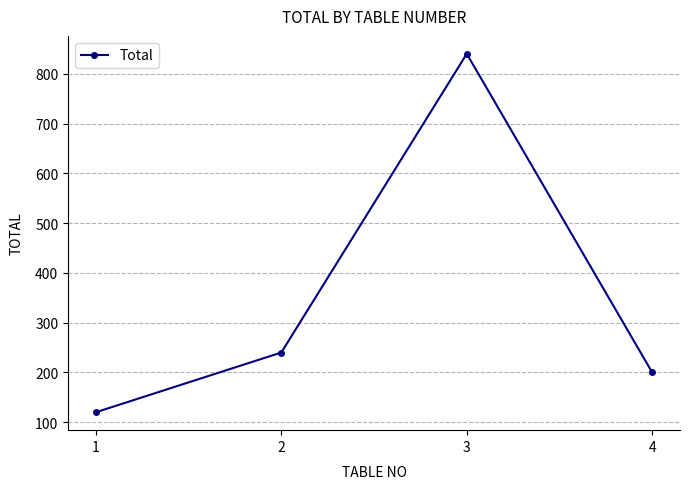

What is the change in value from 1 to 2?

+120